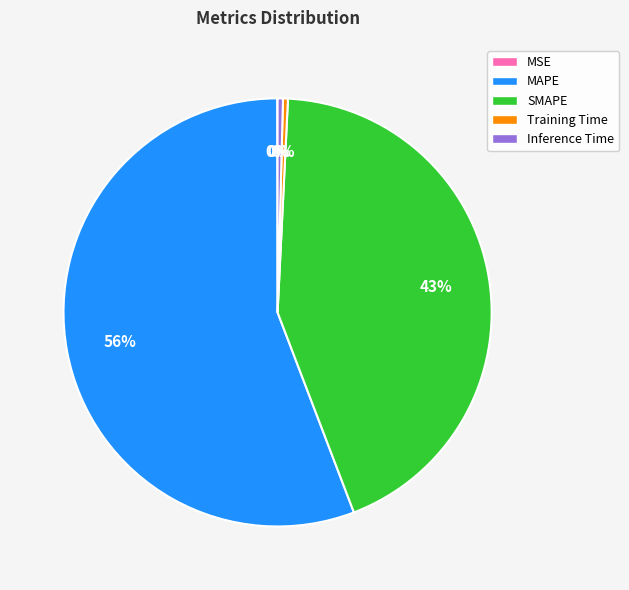

What is the largest slice in the pie chart?

MAPE